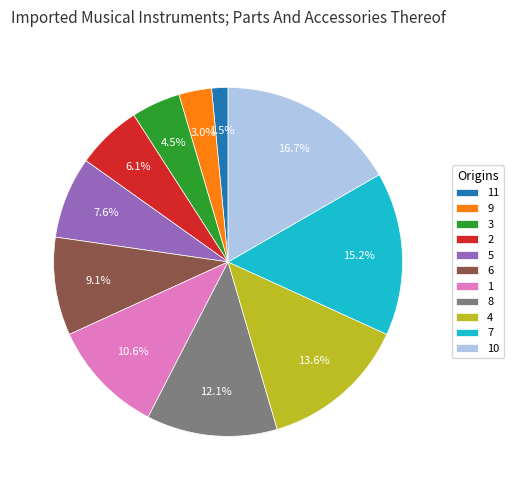

The 7 slice represents 26% of the pie. True or false?

False